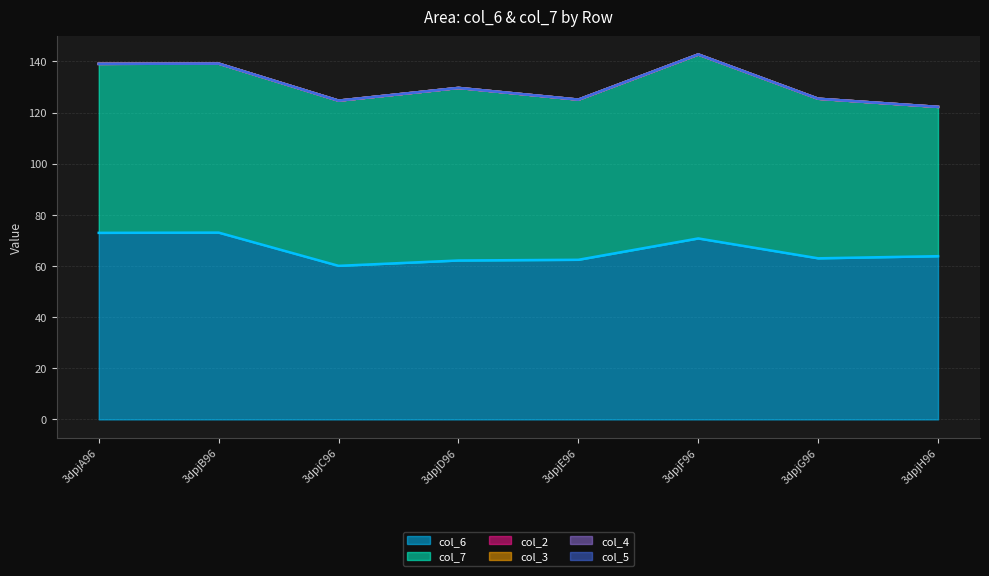

What is the label of the 7th point from the right?

3dpjB96